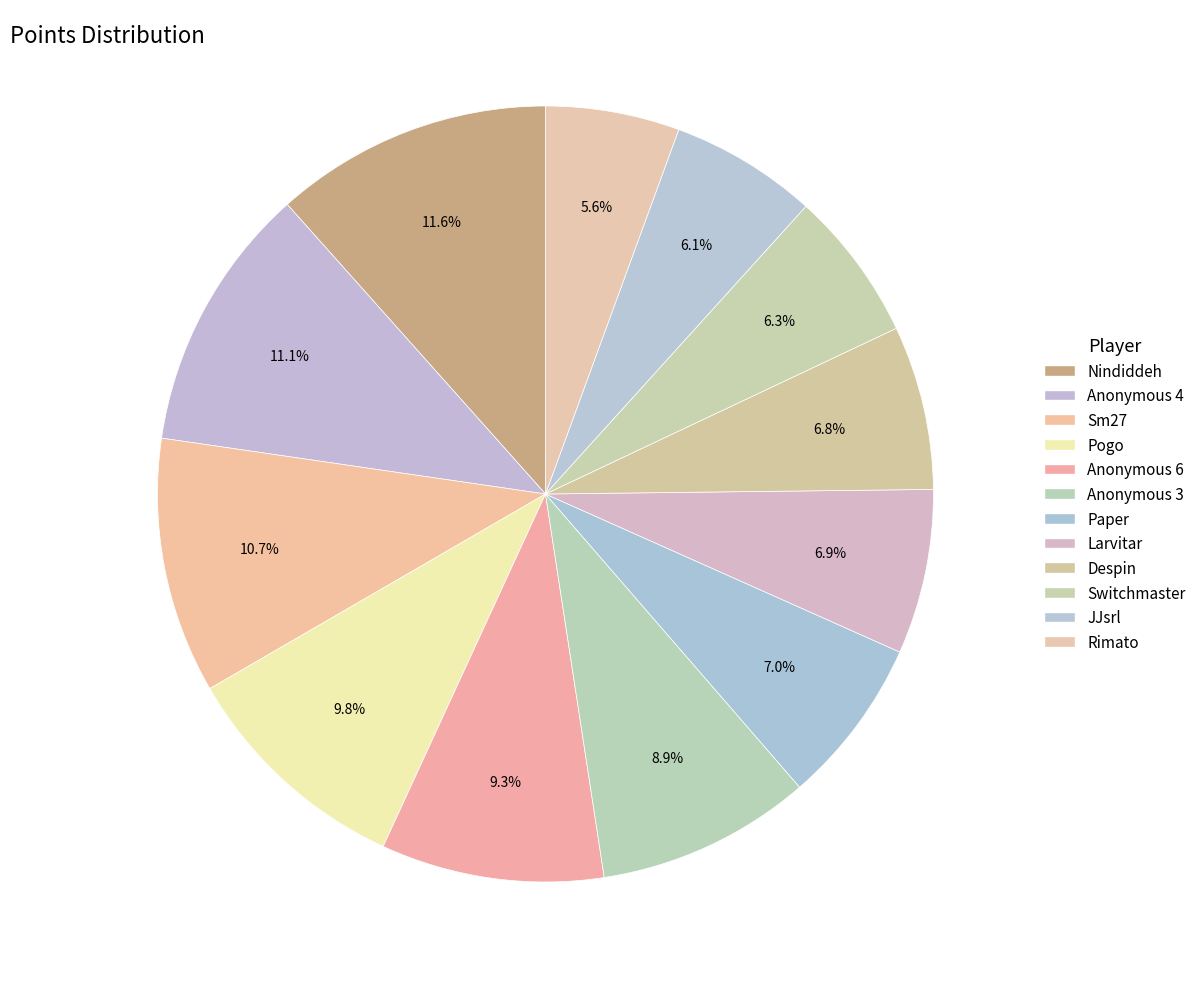

Which category has the smallest portion of the pie?

Rimato